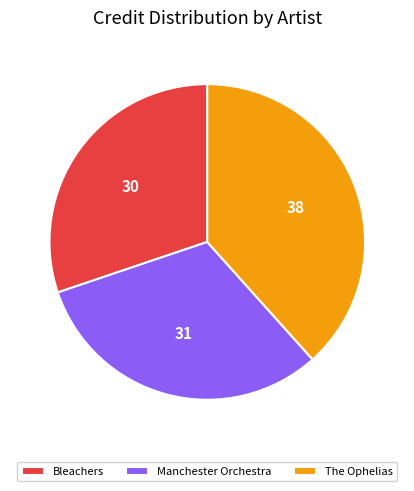

How many segments does this pie chart have?

3